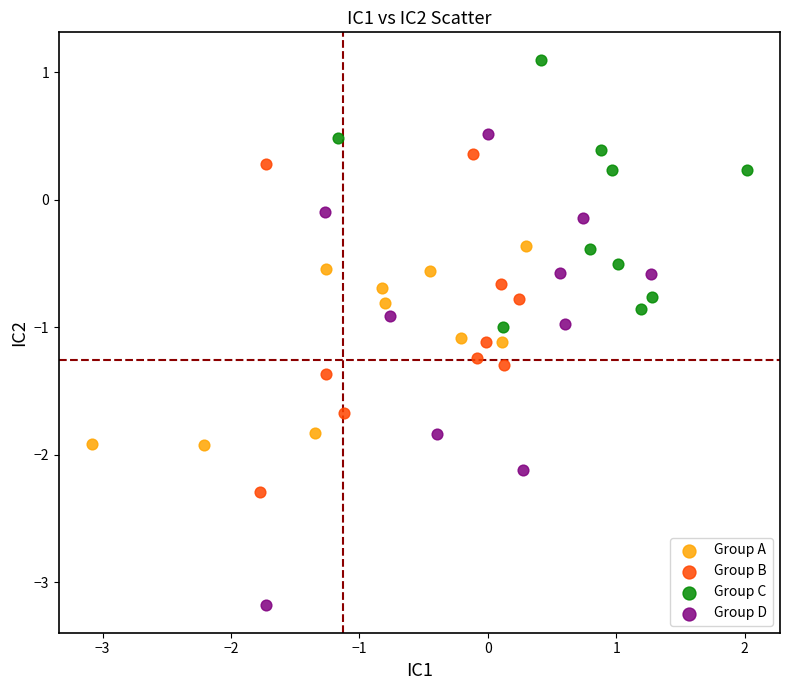

Which series contains the lowest Y value?

Group D